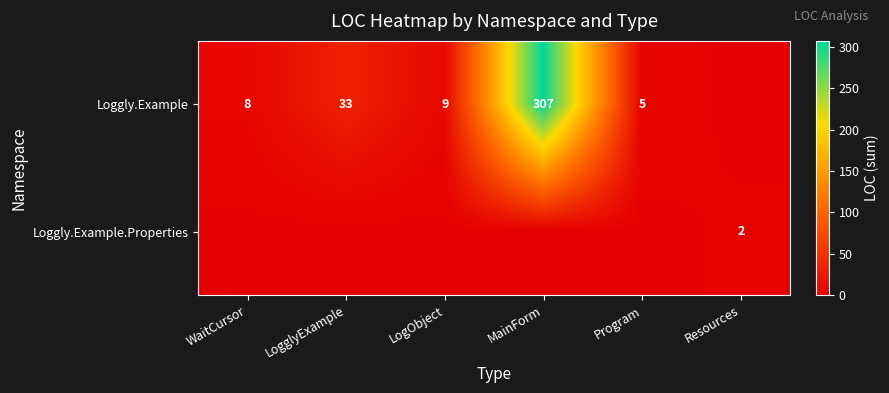

What is the sum of the Loggly.Example values at WaitCursor and LogObject?

17